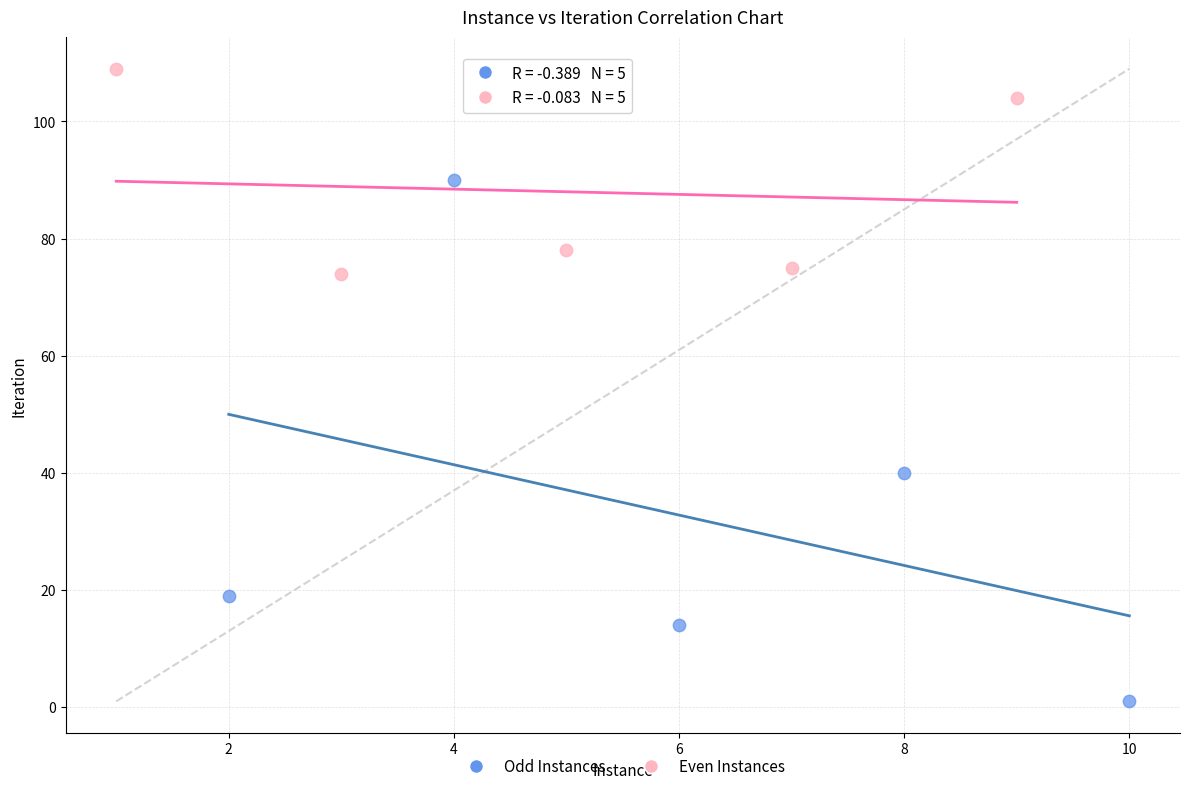

Which series has the largest Y range (max minus min)?

Odd Instances